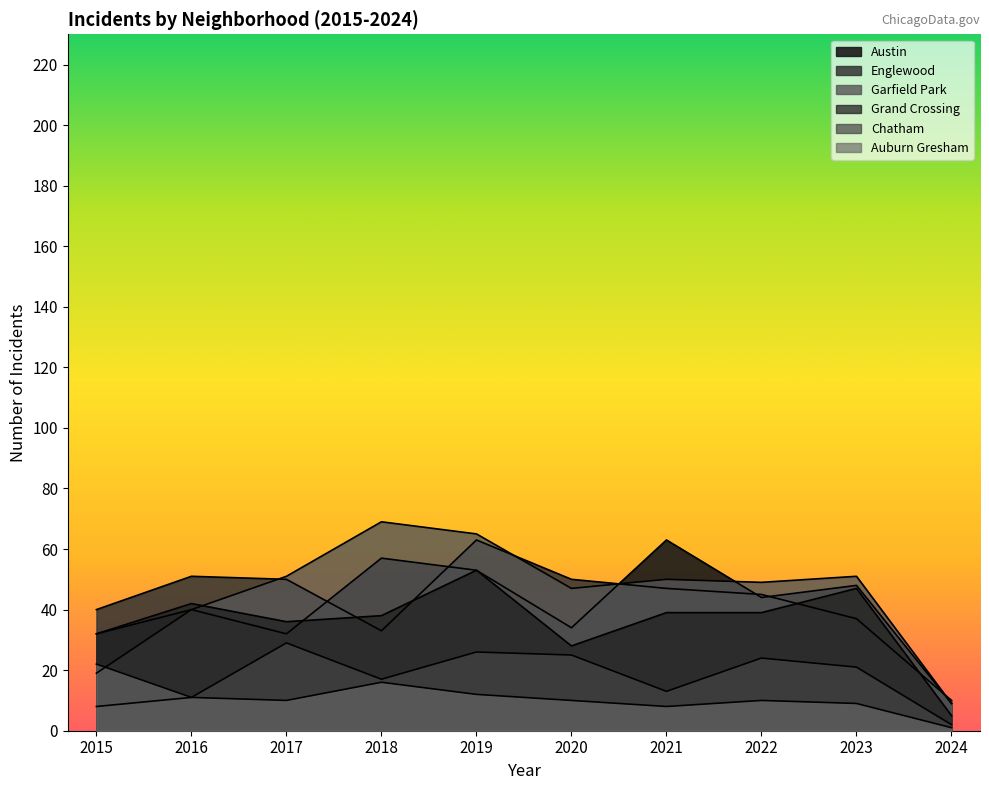

How many lines are shown in the chart?

6